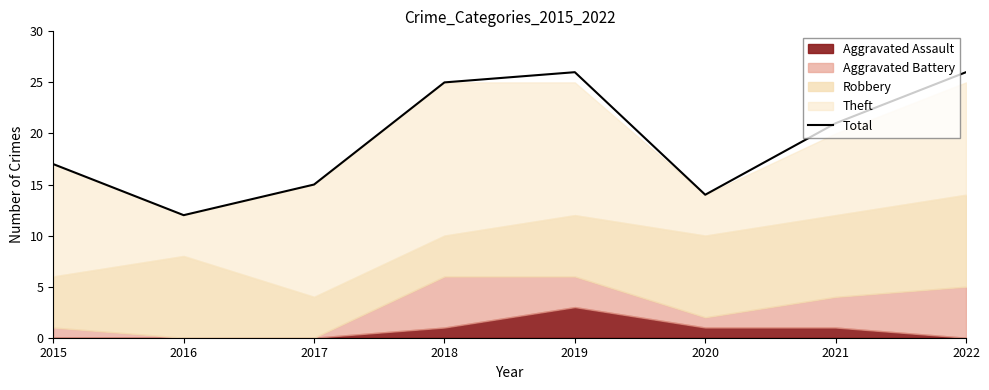

What is the average value?

20